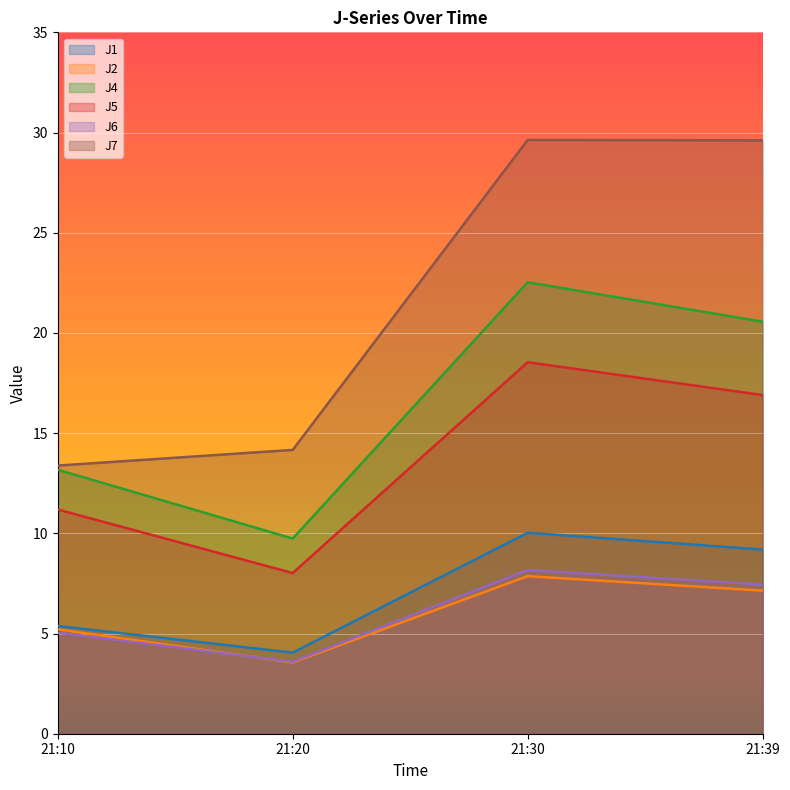

What is the average value of the J4 series?

16.5